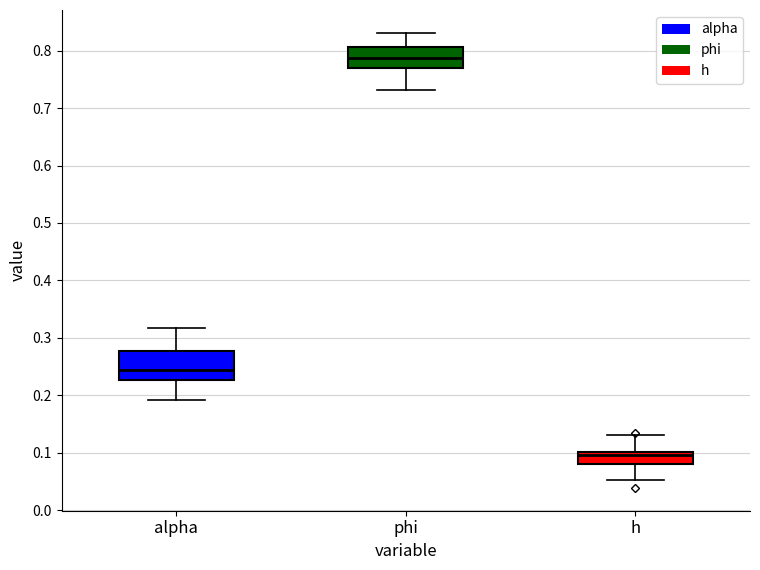

Which box is the tallest, from its lower edge to its upper edge?

alpha